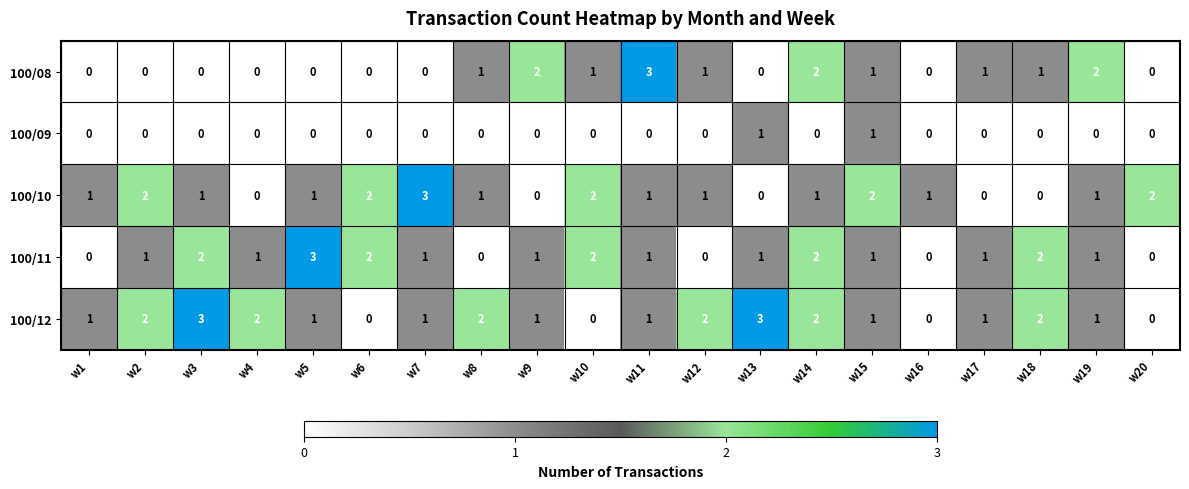

What is the sum of the 100/10 values at w5 and w15?

3